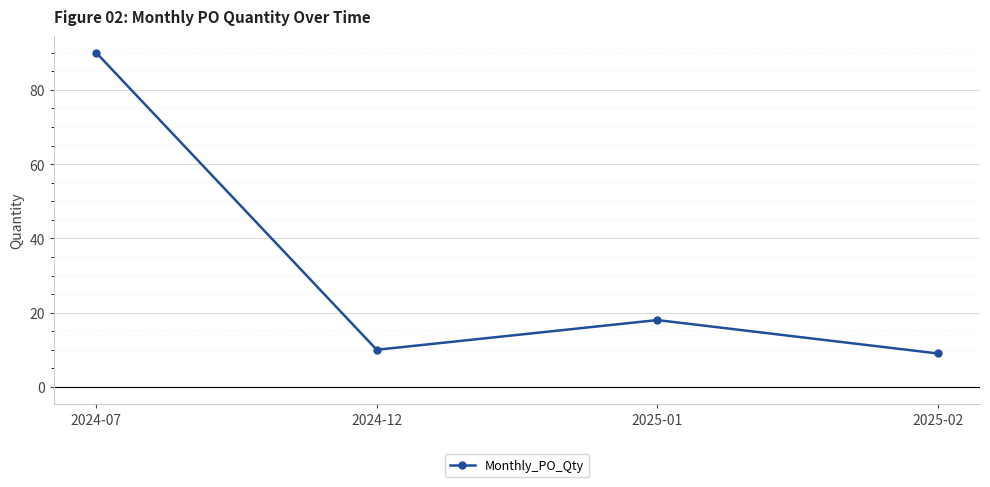

Where does the data first go above 18?

2024-07